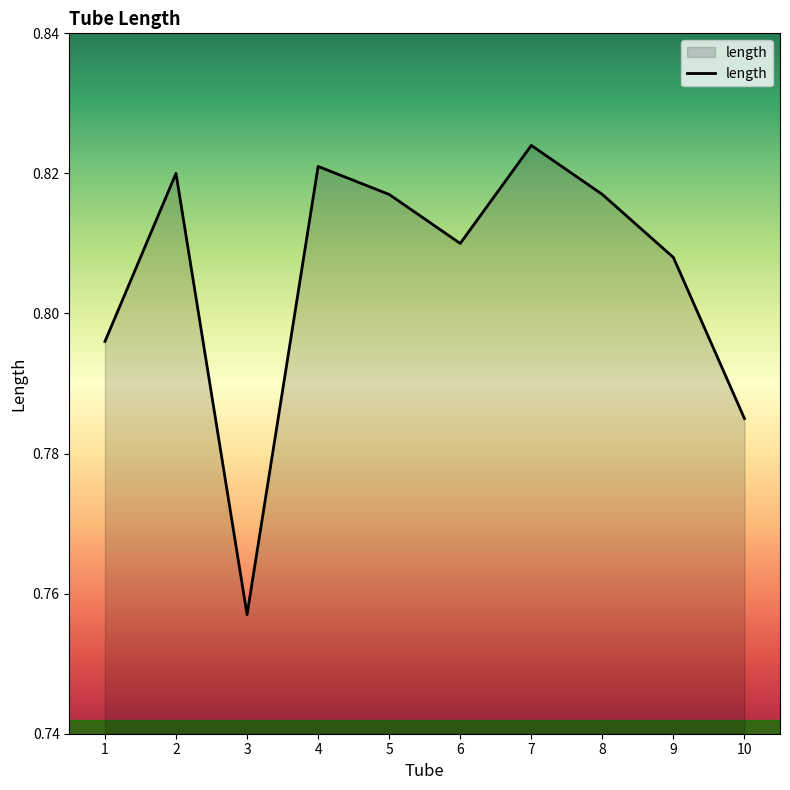

At which category does the data reach its first local valley?

3